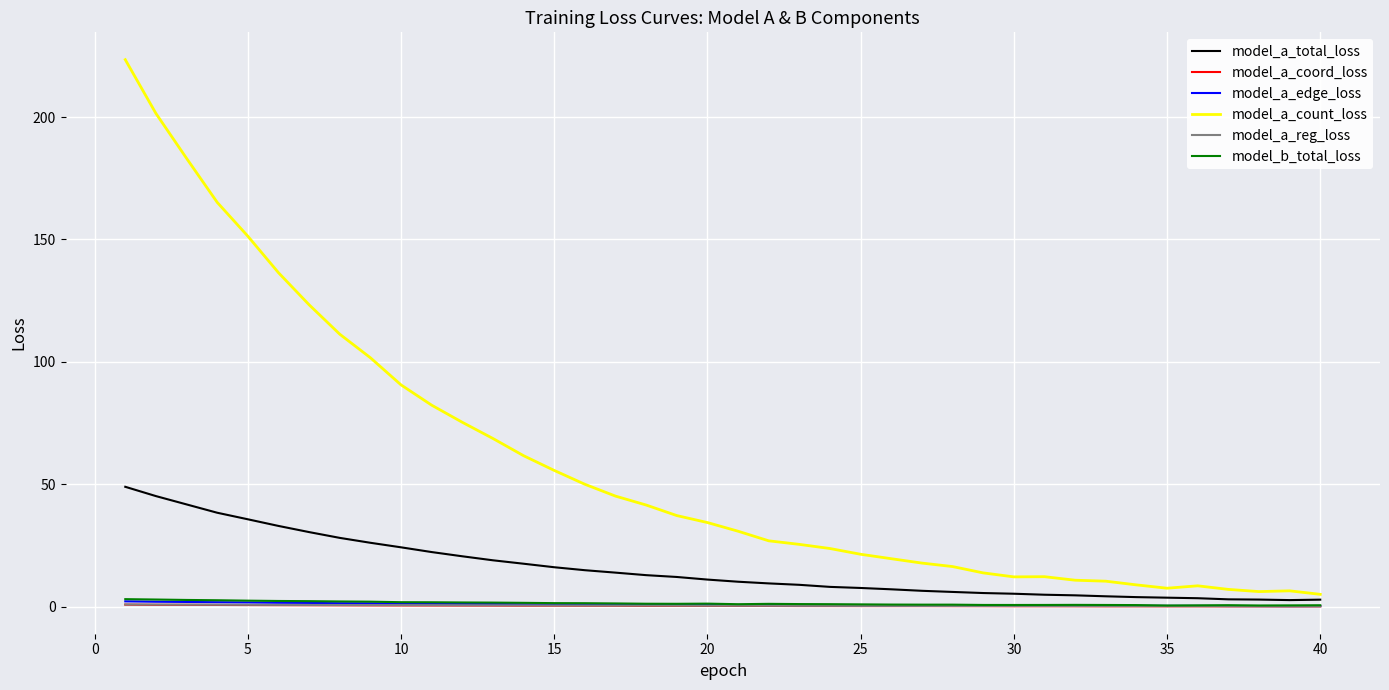

What is the maximum value shown in the chart?

223.4